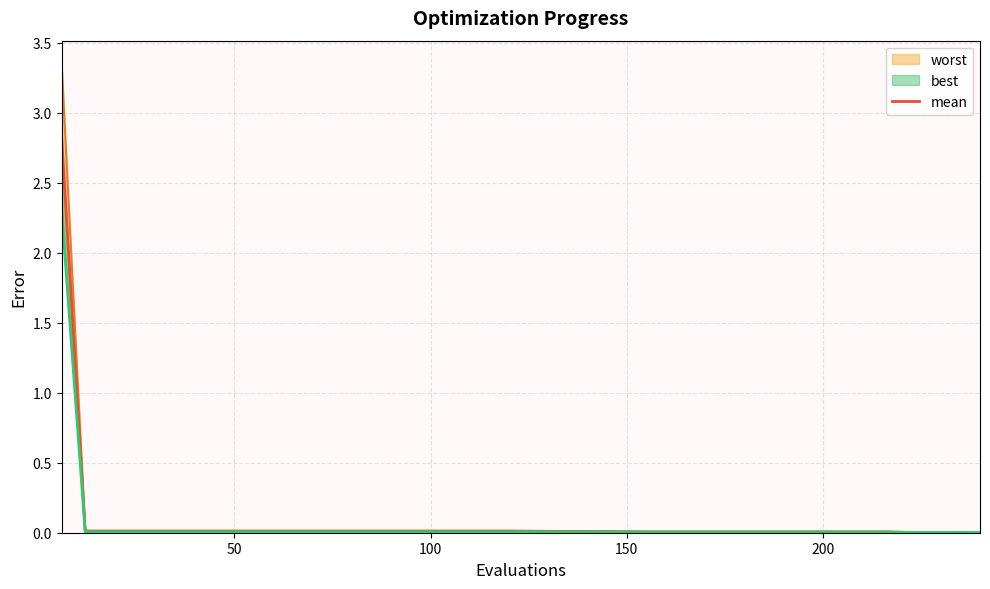

Reading left to right, list all the values displayed in this chart.

worst_line: 3.3	0.0	0.0	0.0	0.0	0.0	0.0	0.0	0.0	0.0	0.0	0.0	0.0
mean: 2.8	0.0	0.0	0.0	0.0	0.0	0.0	0.0	0.0	0.0	0.0	0.0	0.0
best_line: 2.3	0.0	0.0	0.0	0.0	0.0	0.0	0.0	0.0	0.0	0.0	0.0	0.0